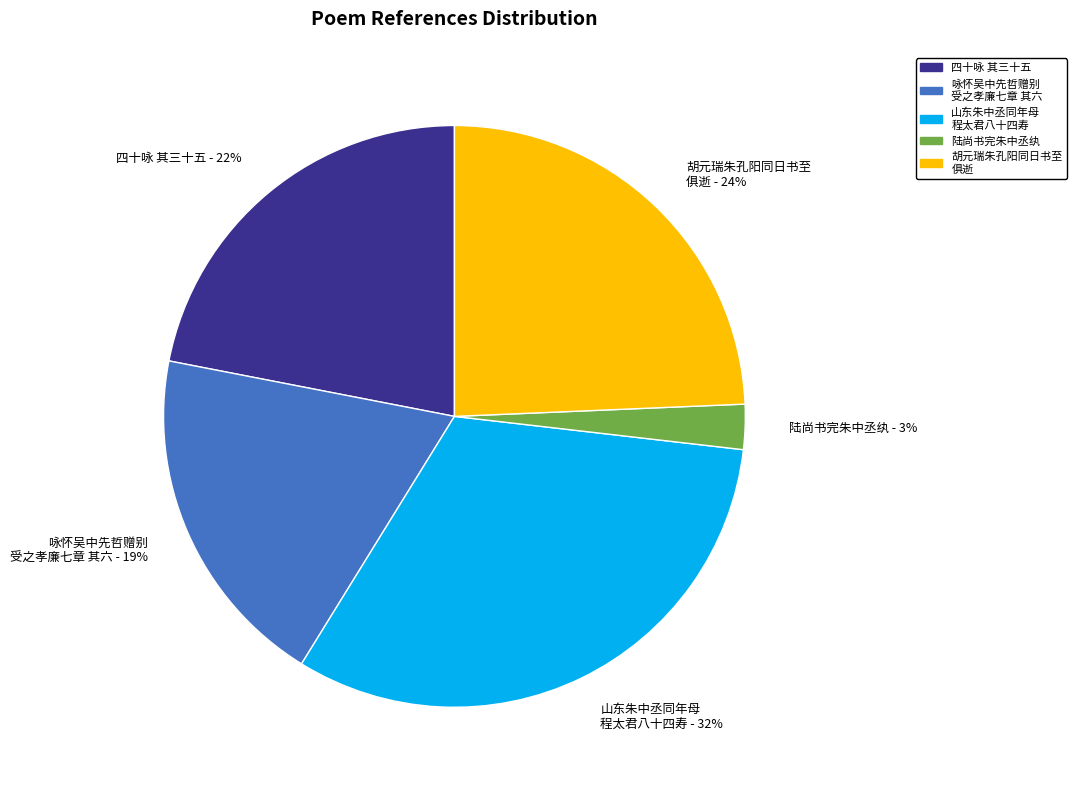

To the nearest percent, what is the difference between the largest and smallest slice percentages?

29%